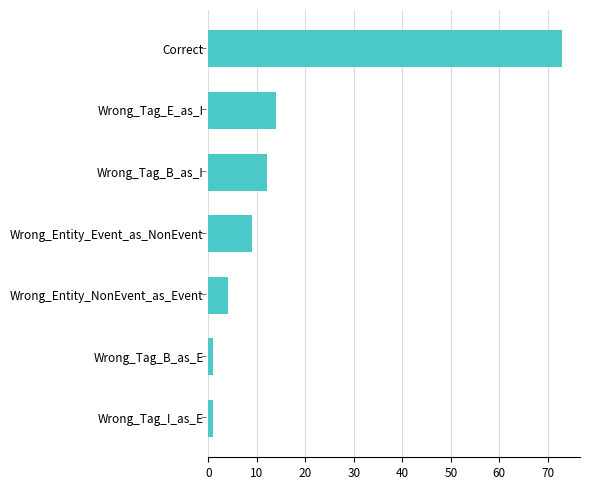

How many data points does each series have?

7